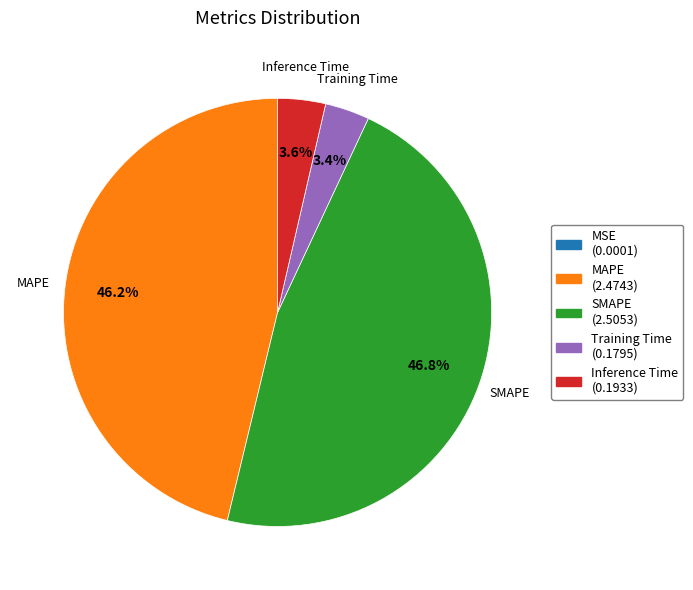

Is there any slice that represents more than half of the pie?

No